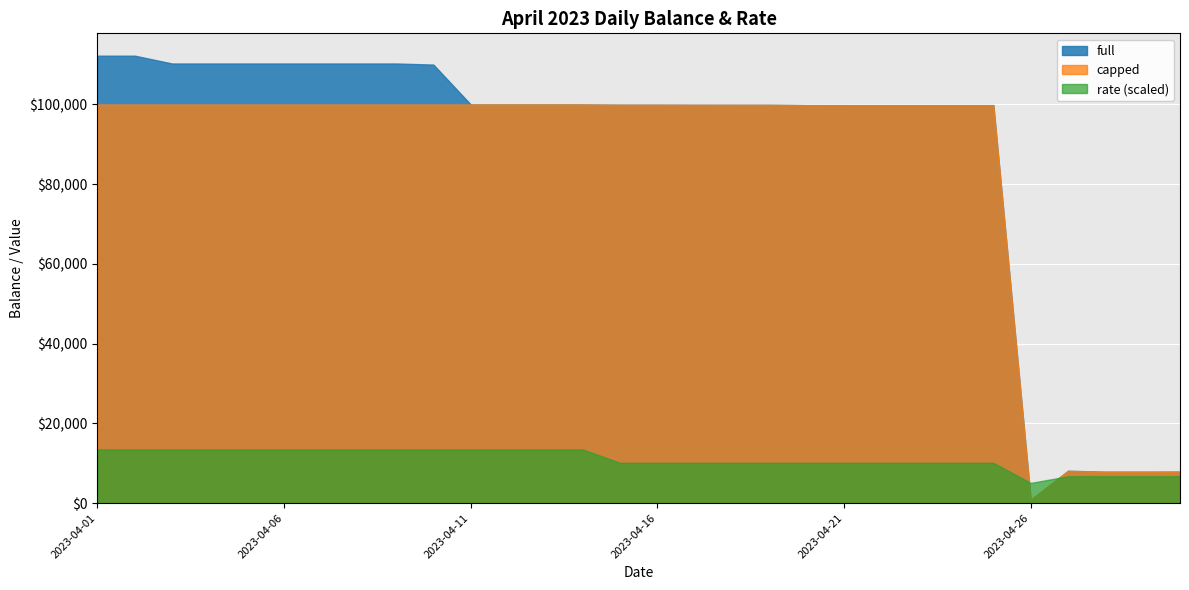

Which series has the largest range (max minus min)?

full